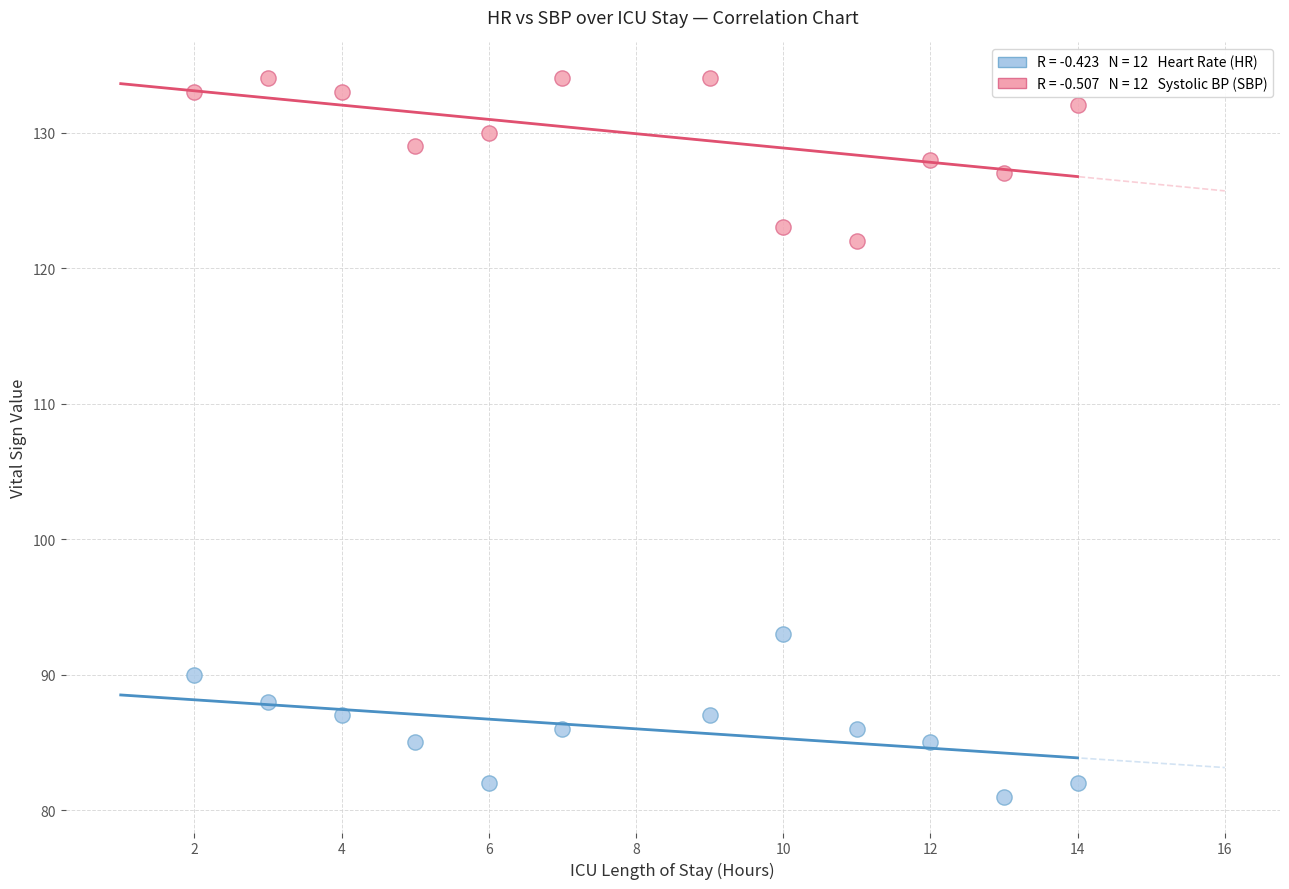

Across all data points, what is the range of Y values (max minus min)?

53